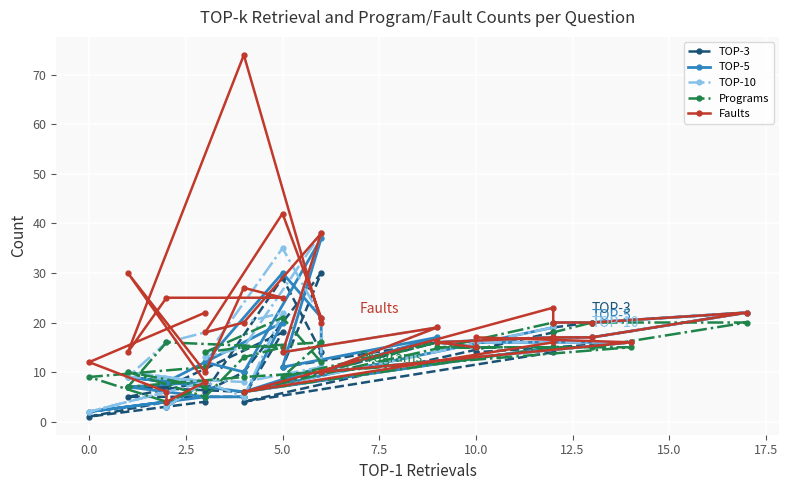

What is the spread (max minus min) of values at 10?

3